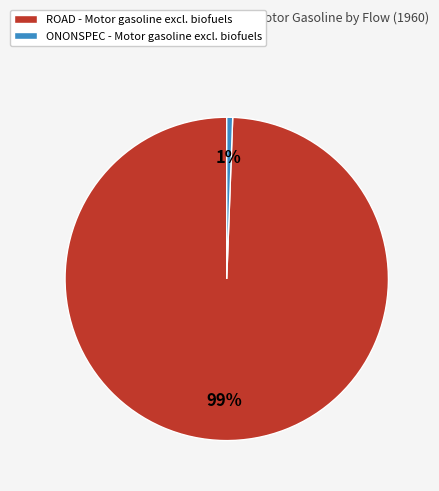

To the nearest percent, what percentage of the pie is ROAD?

99%